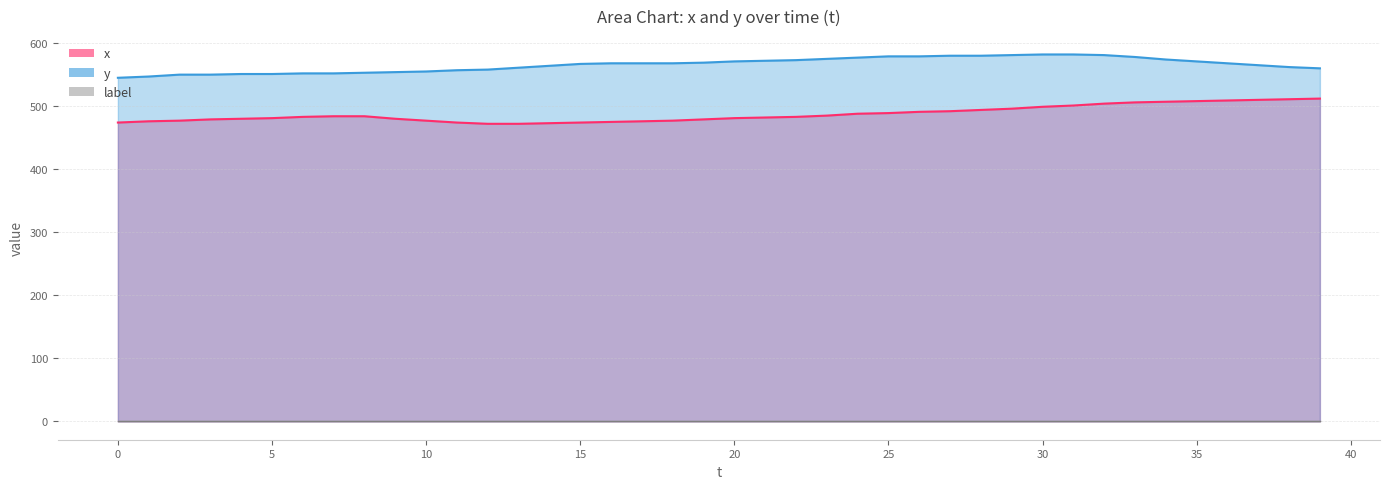

Does the chart display data point markers on the line(s)?

No